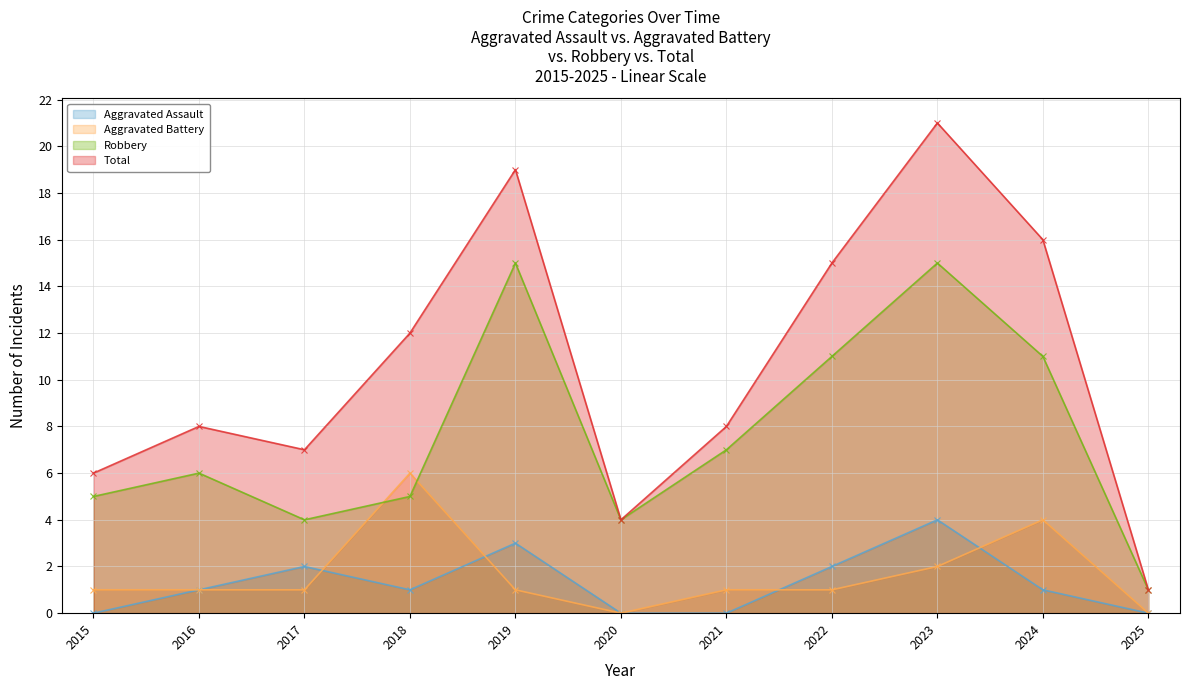

Is the value of Total at 2018 greater than the value of Aggravated Battery at 2024?

Yes